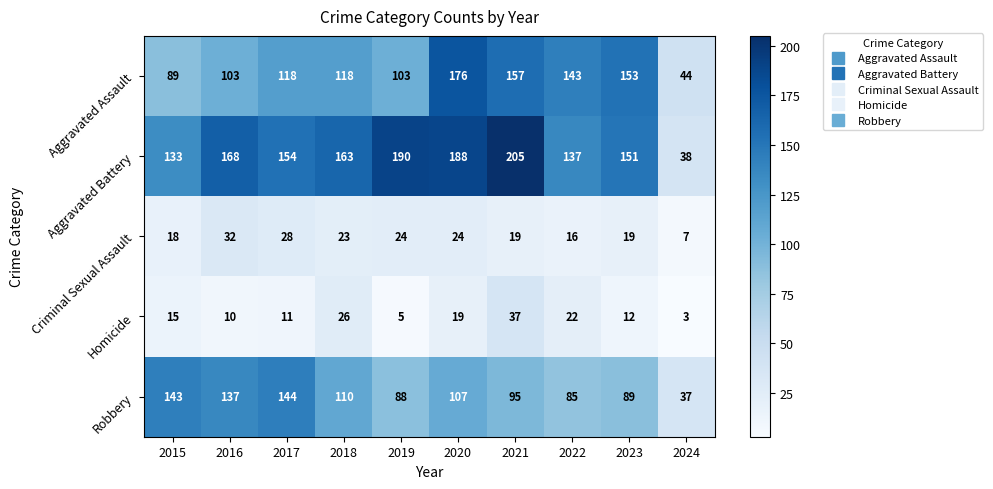

How many distinct data groups are displayed?

5